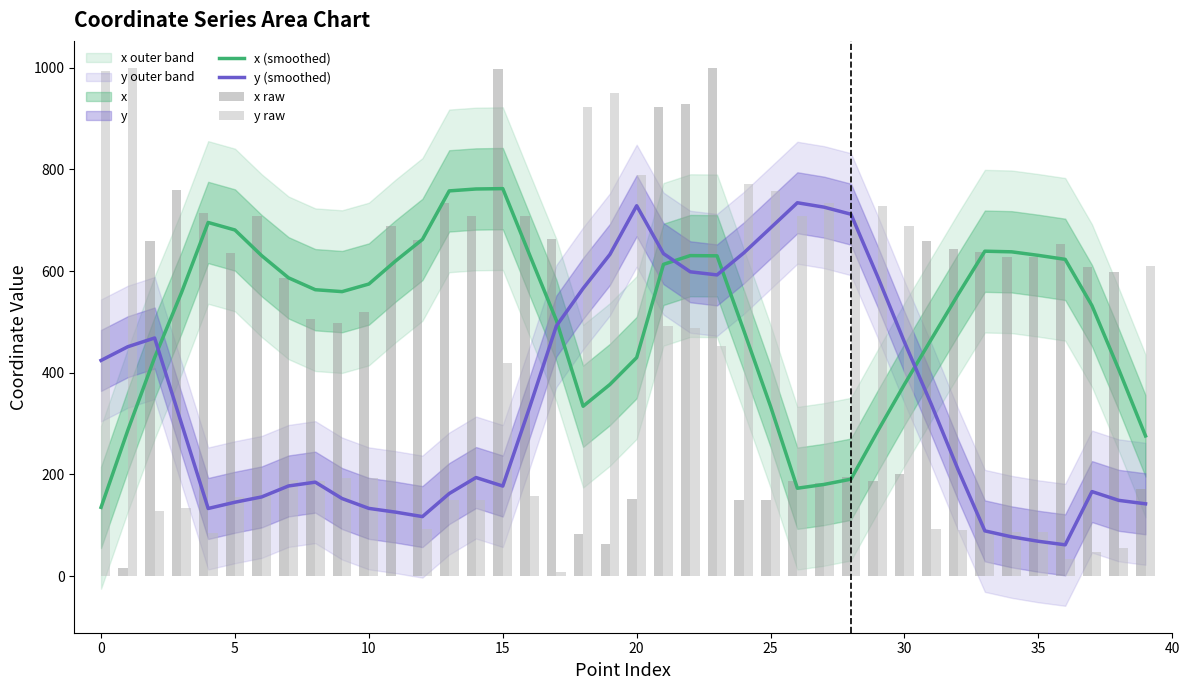

How many values in x raw are above zero?

39